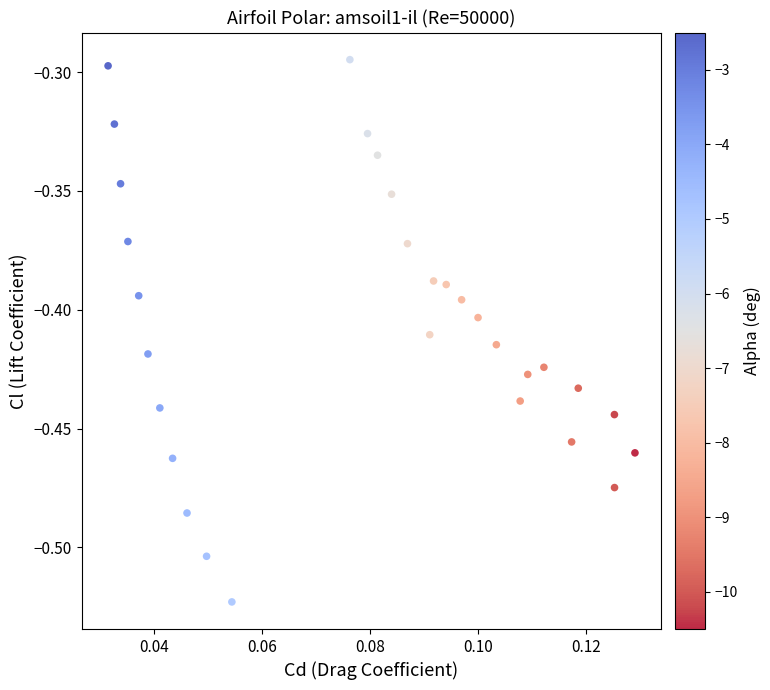

How many data points are displayed?

30